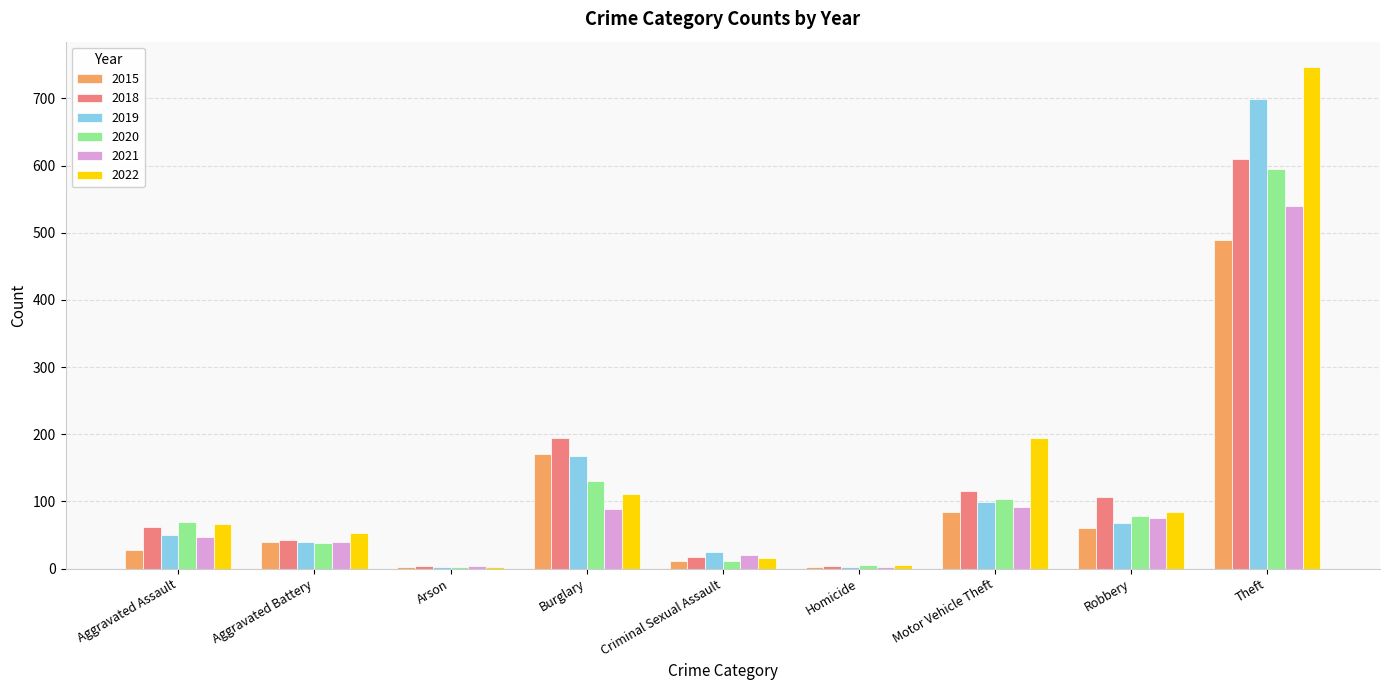

Is it true that 2022 equals 133 at Robbery?

False